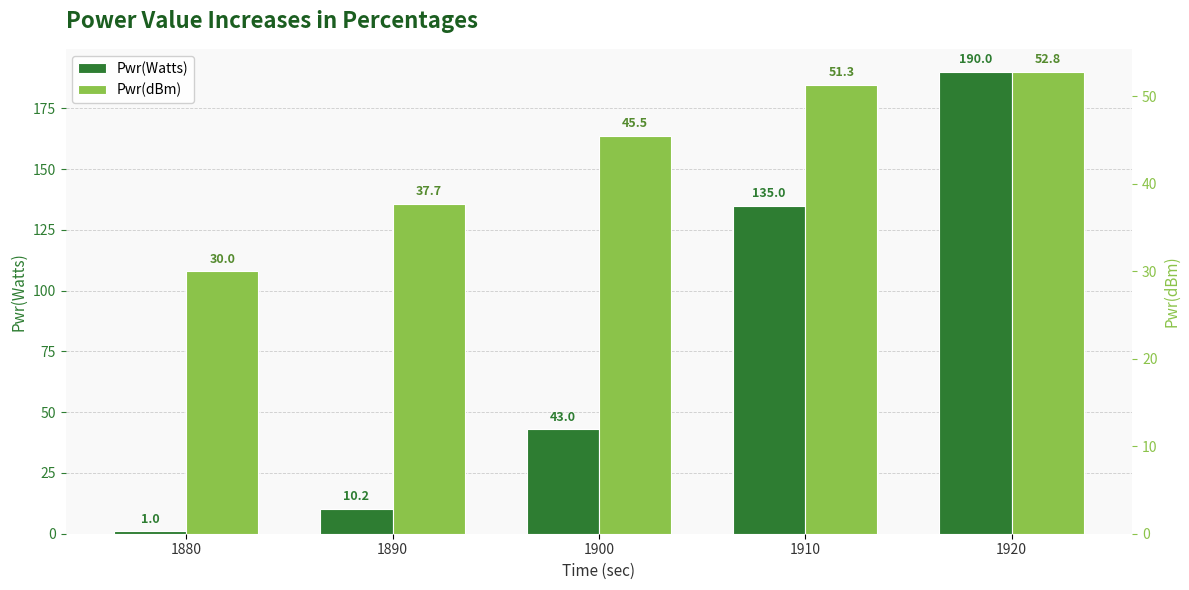

The value of Pwr(dBm) at 1880 is 43.8. True or false?

False